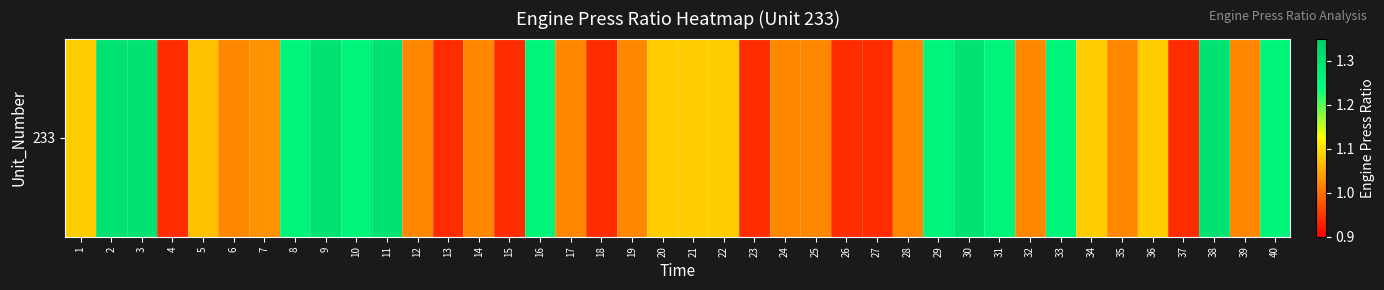

List the labels in order of value, smallest first.

4, 13, 15, 18, 23, 26, 27, 37, 6, 12, 14, 17, 19, 24, 25, 28, 32, 35, 39, 7, 5, 1, 20, 21, 22, 34, 36, 8, 10, 16, 29, 31, 33, 40, 2, 3, 9, 11, 30, 38